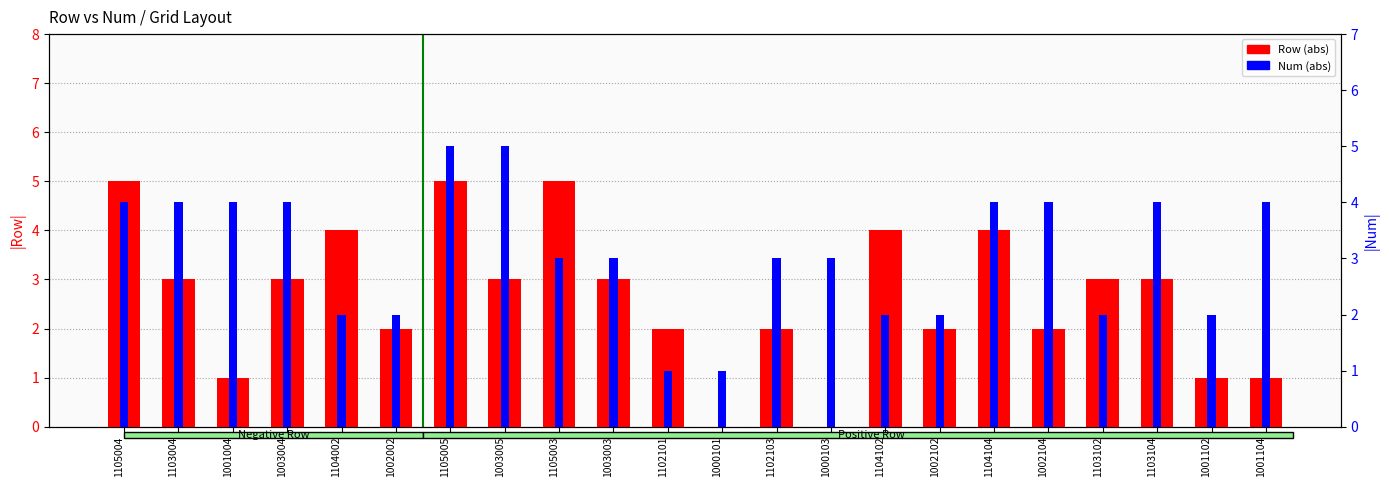

How many bars are there in each group?

2